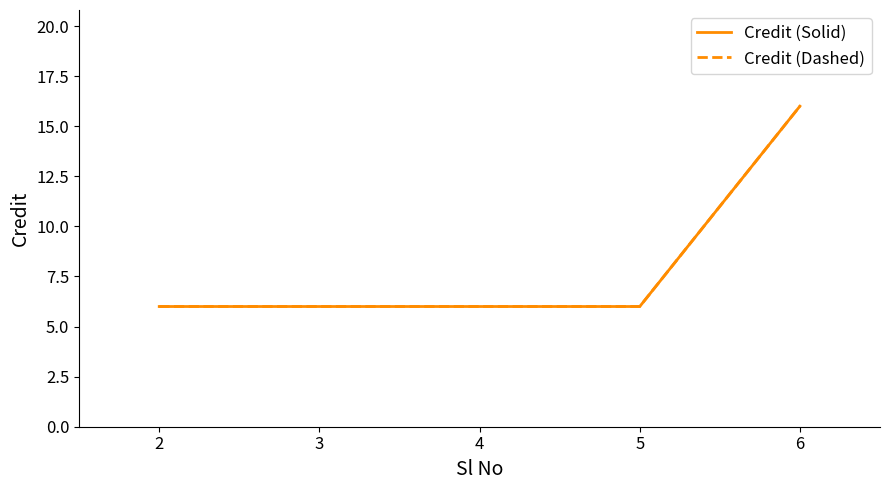

True or false: Credit (Dashed) and Credit (Solid) cross at least once.

False